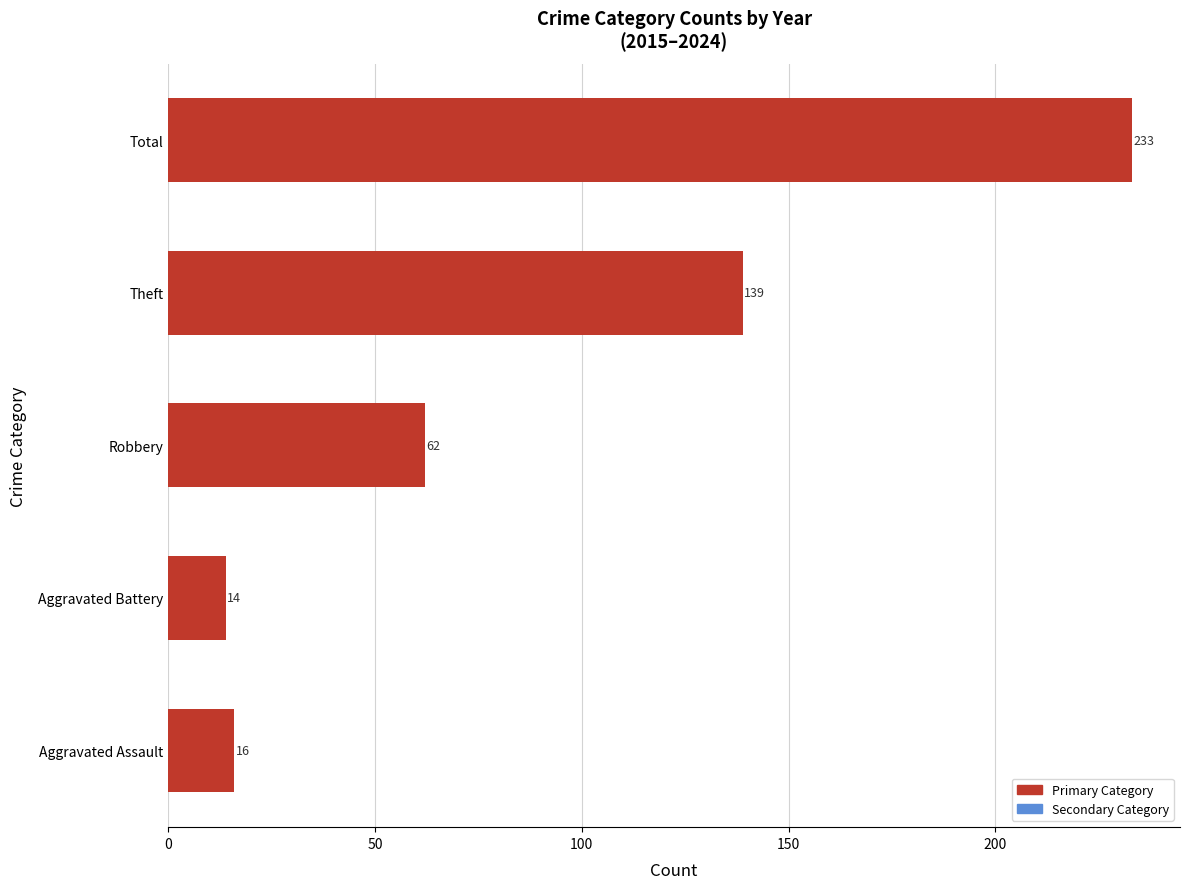

Rank the categories by value from lowest to highest.

Aggravated Battery, Aggravated Assault, Robbery, Theft, Total